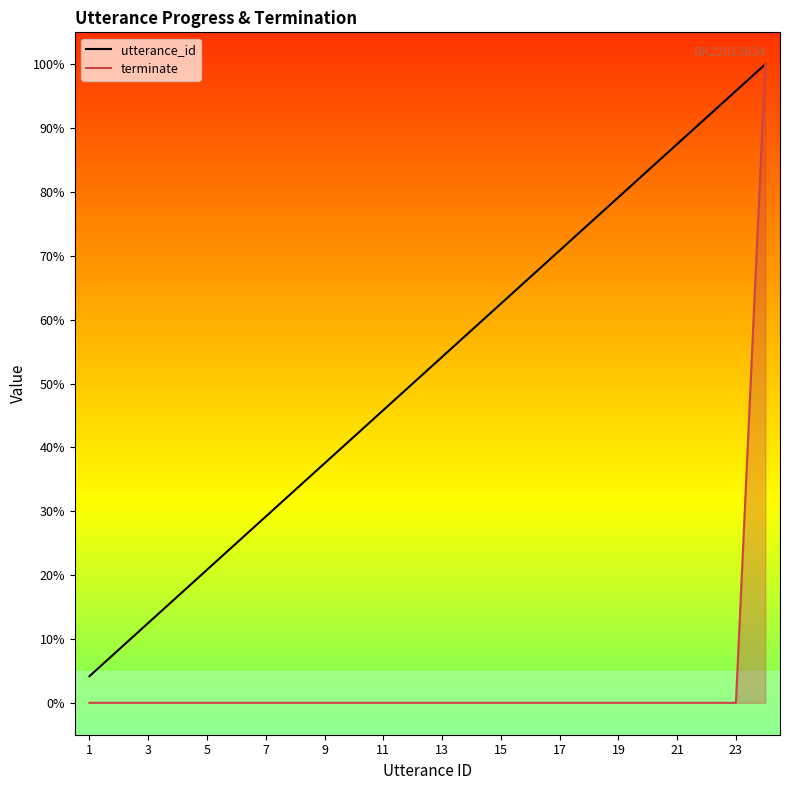

True or false: terminate and utterance_id cross at least once.

False